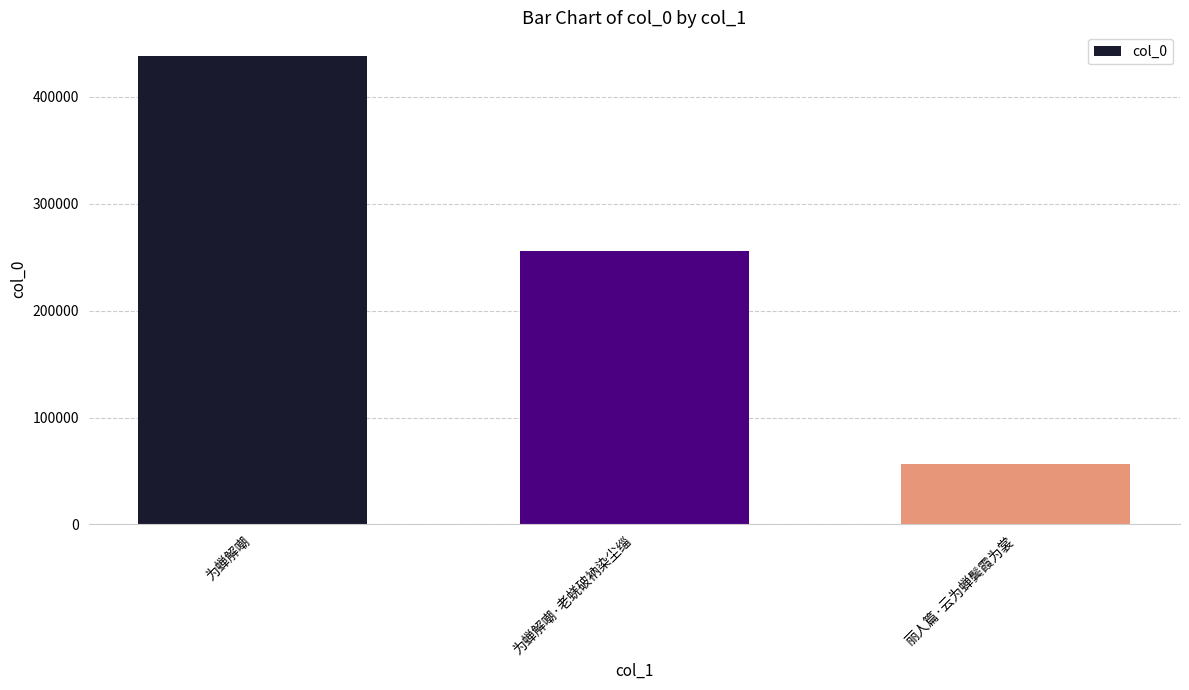

The value at 为蝉解嘲·老蜣破衲染尘缁 is 383617. True or false?

False